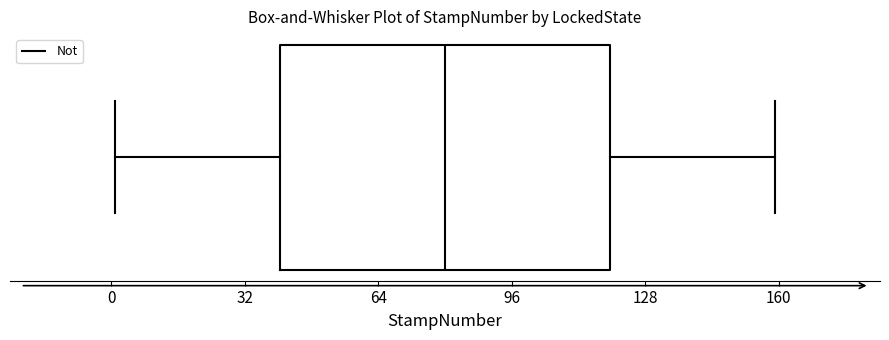

Read this box plot against the x-axis: the position of the median line, the range covered by the box, and the ends of both whiskers. The values are not printed on the chart, so give them approximately, as read against the axis.

median 80, box 40 to 120, whiskers 0 to 160